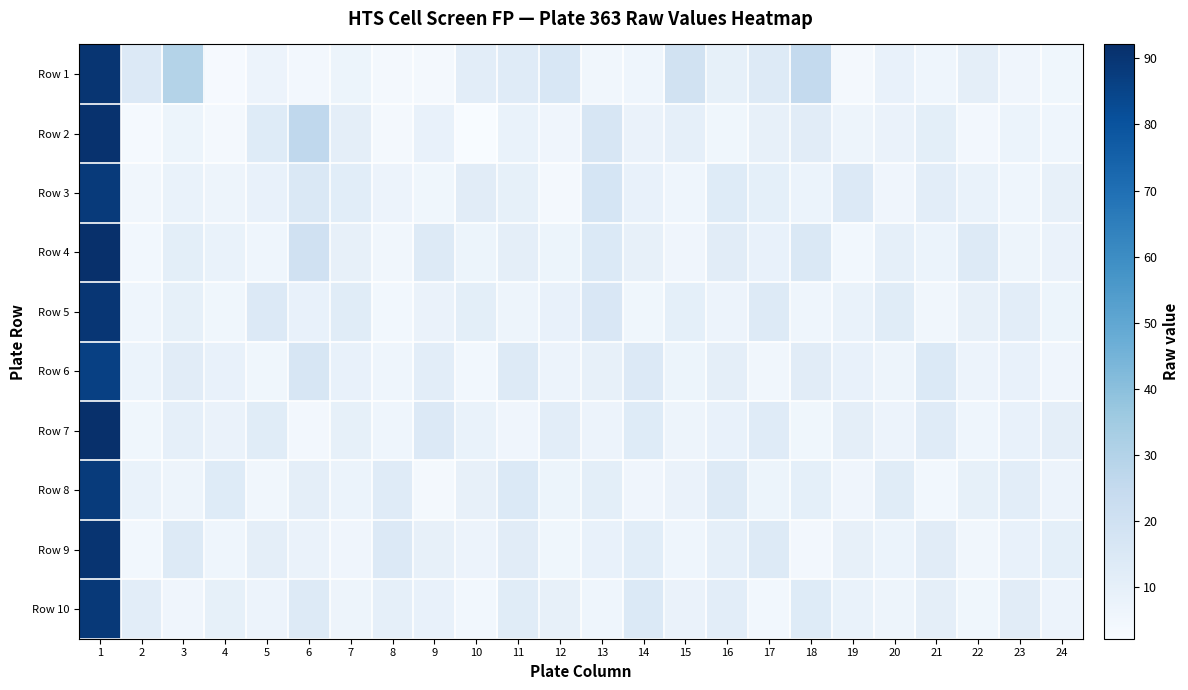

At which category is the sum across all series the highest?

1